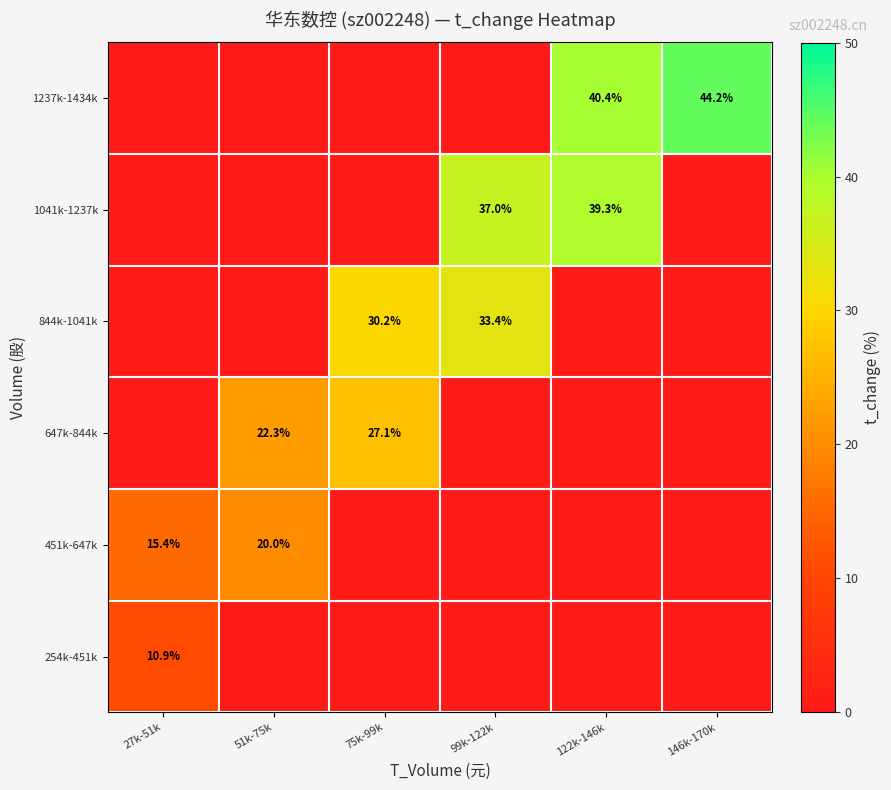

Which has a higher value, 99k-122k or 146k-170k?

99k-122k